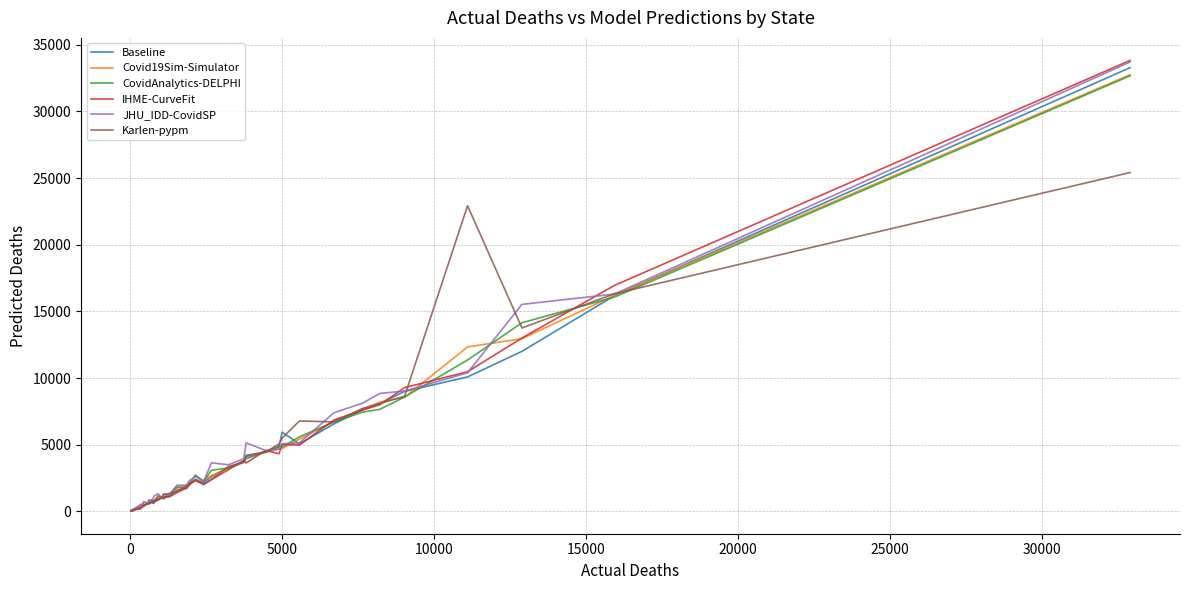

What is the sum of all JHU_IDD-CovidSP values?

169195.8